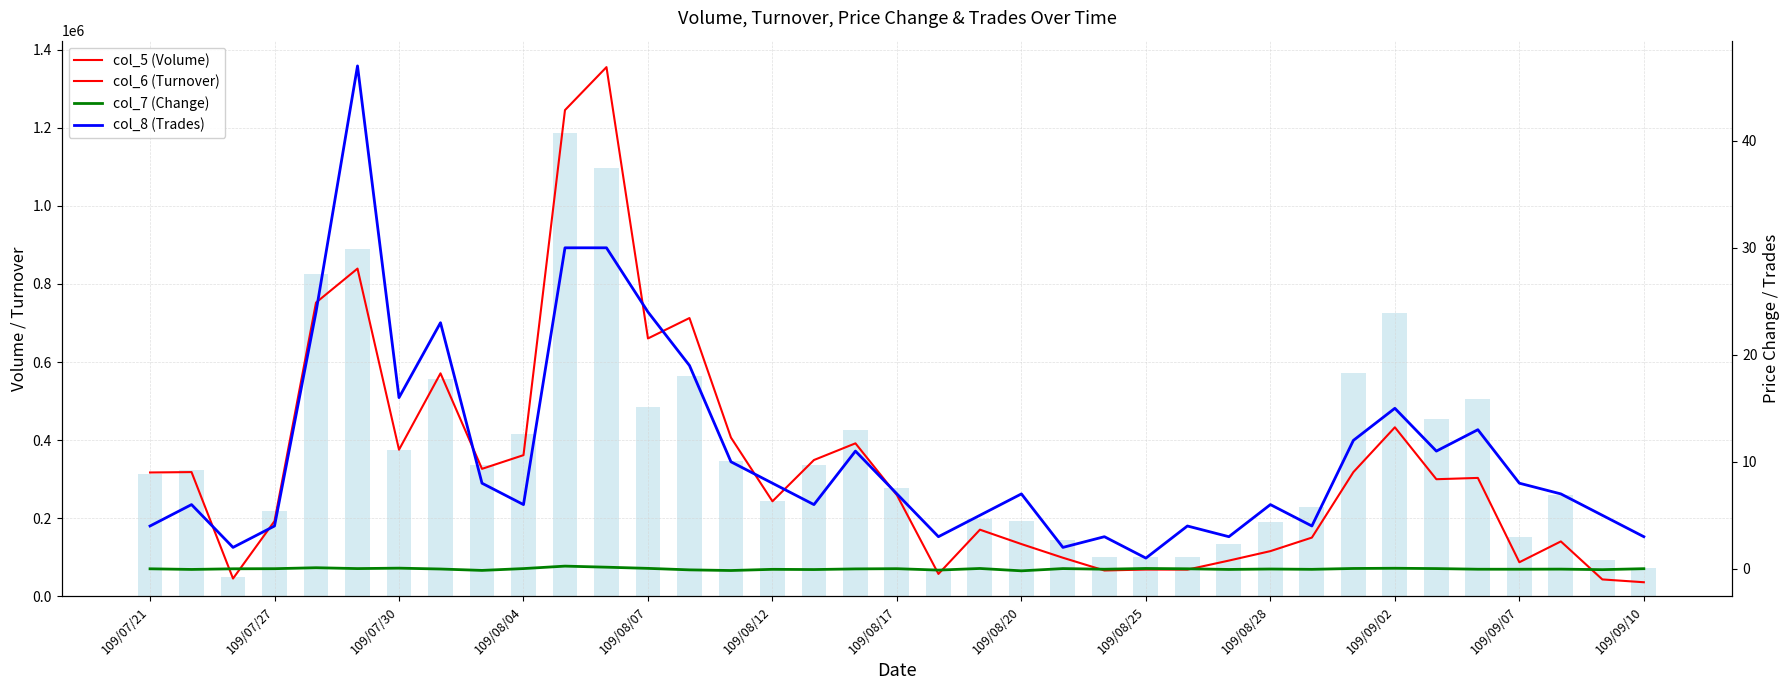

What is the difference between the highest and lowest values at 109/07/30?

375179.9